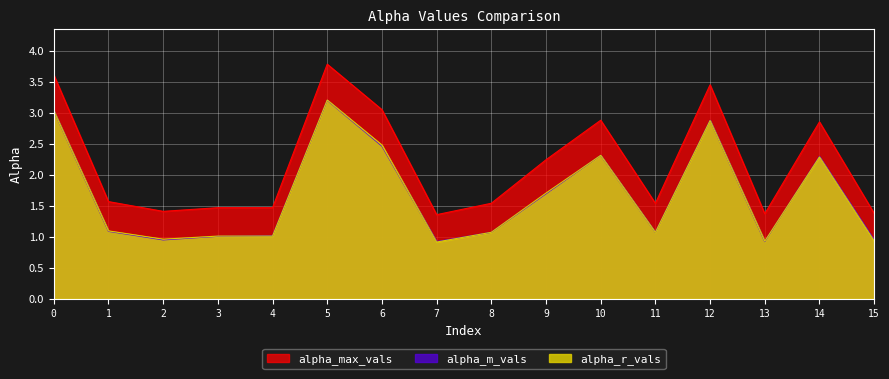

Rank the series by their maximum value, from lowest to highest.

alpha_m_vals, alpha_r_vals, alpha_max_vals